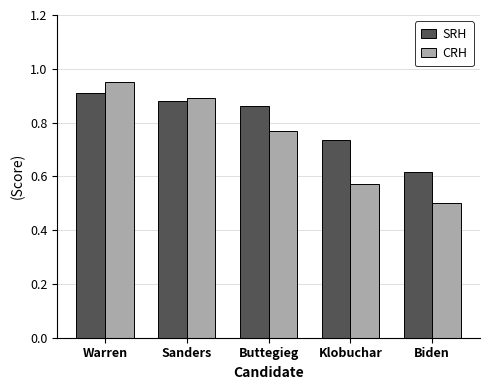

Count the CRH values in the range 0 to 1.

5